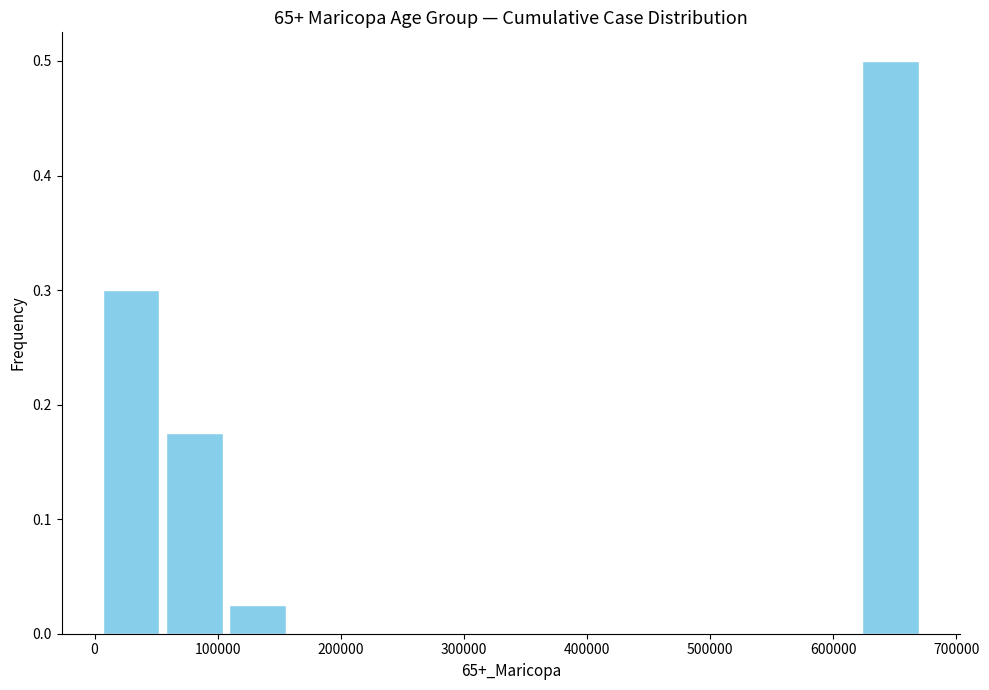

Reading left to right, transcribe this chart: for each bar, give the range it covers on the x-axis and its height. Neither the bar edges nor the heights are printed on the chart, so give them approximately, as read against the axes.

10000 to 60000: 0.30
60000 to 110000: 0.18
110000 to 160000: 0.03
160000 to 210000: 0
210000 to 260000: 0
260000 to 320000: 0
320000 to 370000: 0
370000 to 420000: 0
420000 to 470000: 0
470000 to 520000: 0
520000 to 570000: 0
570000 to 620000: 0
620000 to 680000: 0.50